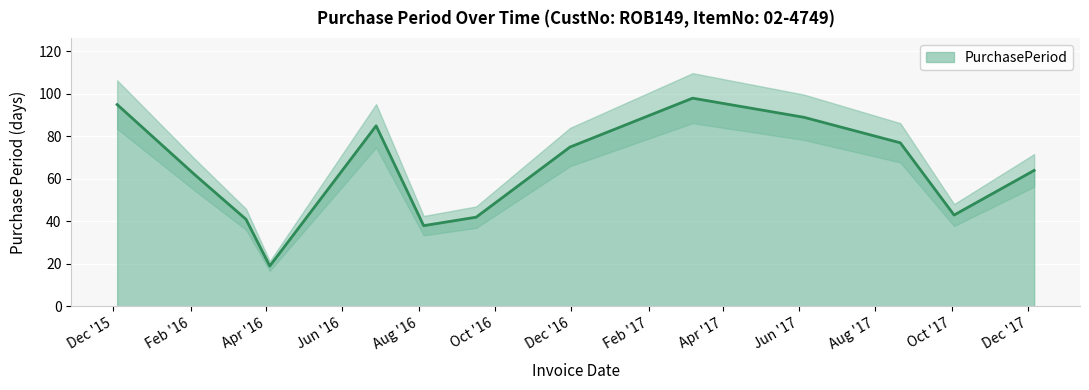

The chart shows a value of 14 at 2017-10-03. True or false?

False